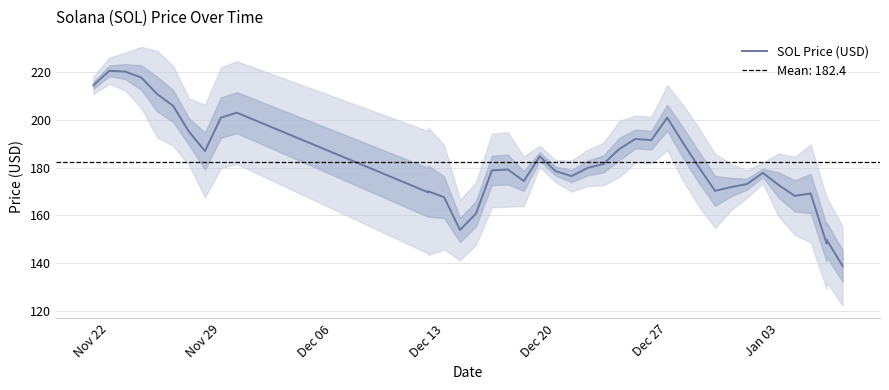

Is this an area chart (filled region under the line)?

No